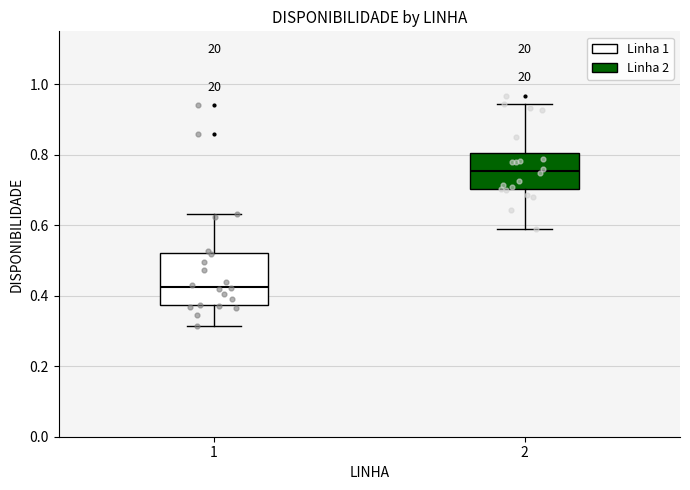

Reading left to right, read every box against the y-axis: the position of its median line, the range the box covers, and the ends of its whiskers. The values are not printed on the chart, so give them approximately, as read against the axis.

1: median 0.42, box 0.38 to 0.52, whiskers 0.32 to 0.64
2: median 0.76, box 0.70 to 0.80, whiskers 0.58 to 0.94